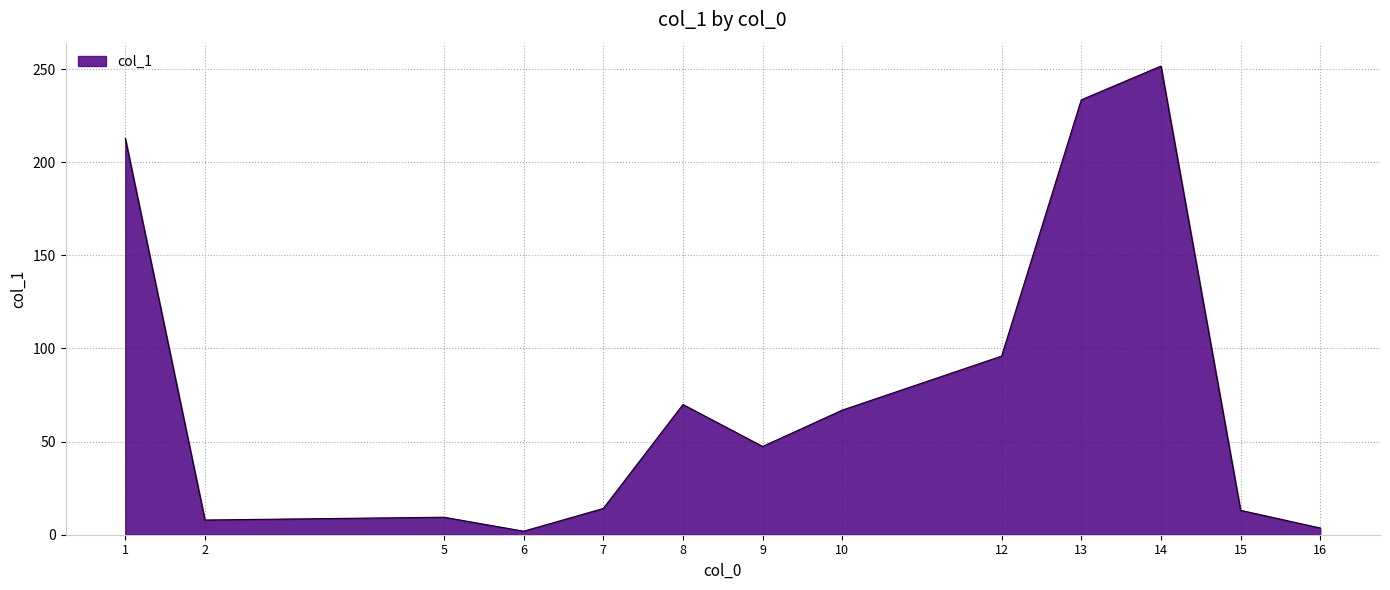

How many lines are shown in the chart?

1